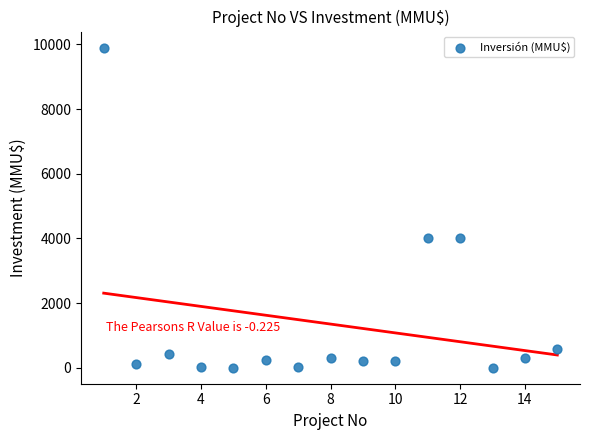

What is the range of X values (max minus min)?

14